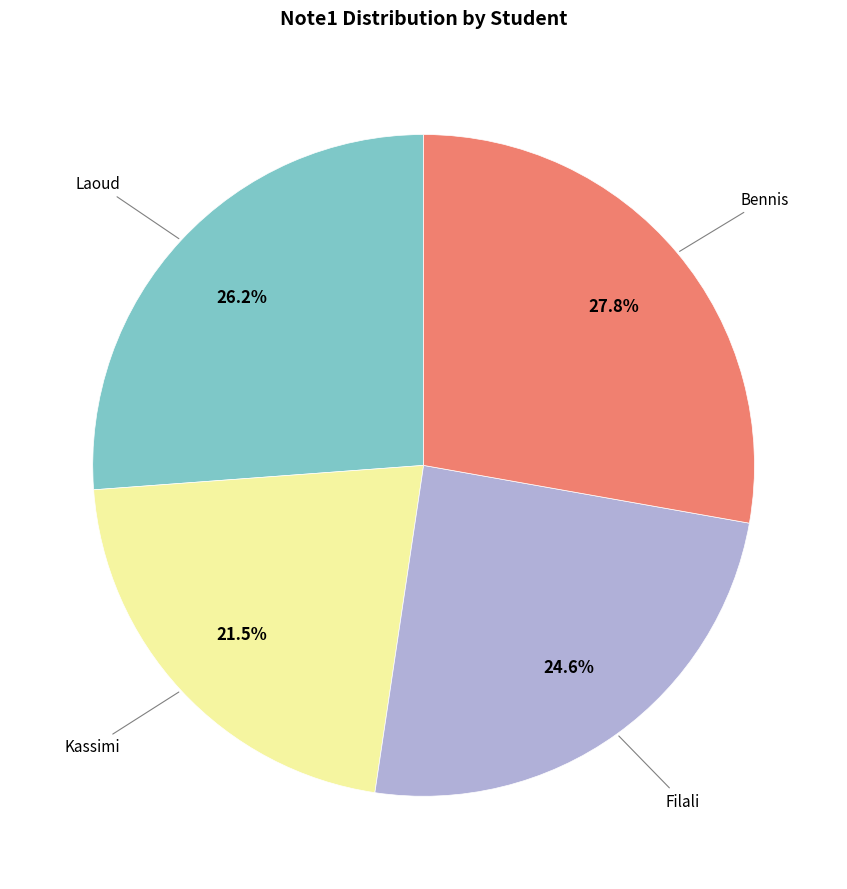

How many slices are in this pie chart?

4